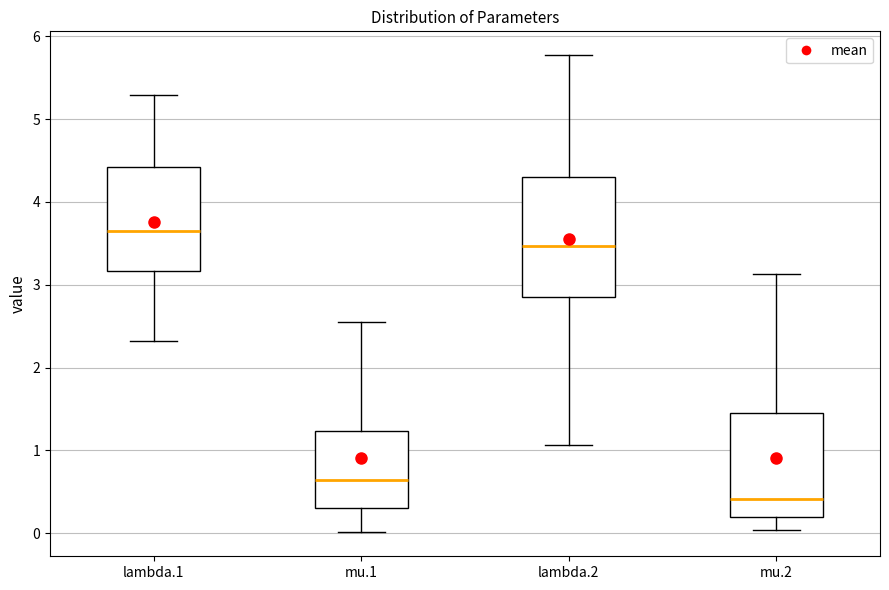

Where does the upper whisker of the box for lambda.1 end on the y-axis? The values are not printed on the chart, so give them approximately, as read against the axis.

5.3